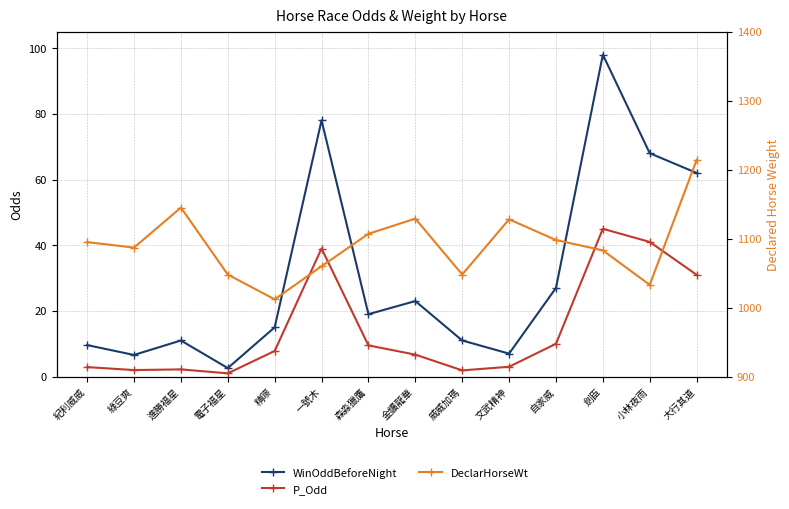

How many interior local peaks does the WinOddBeforeNight series have?

4